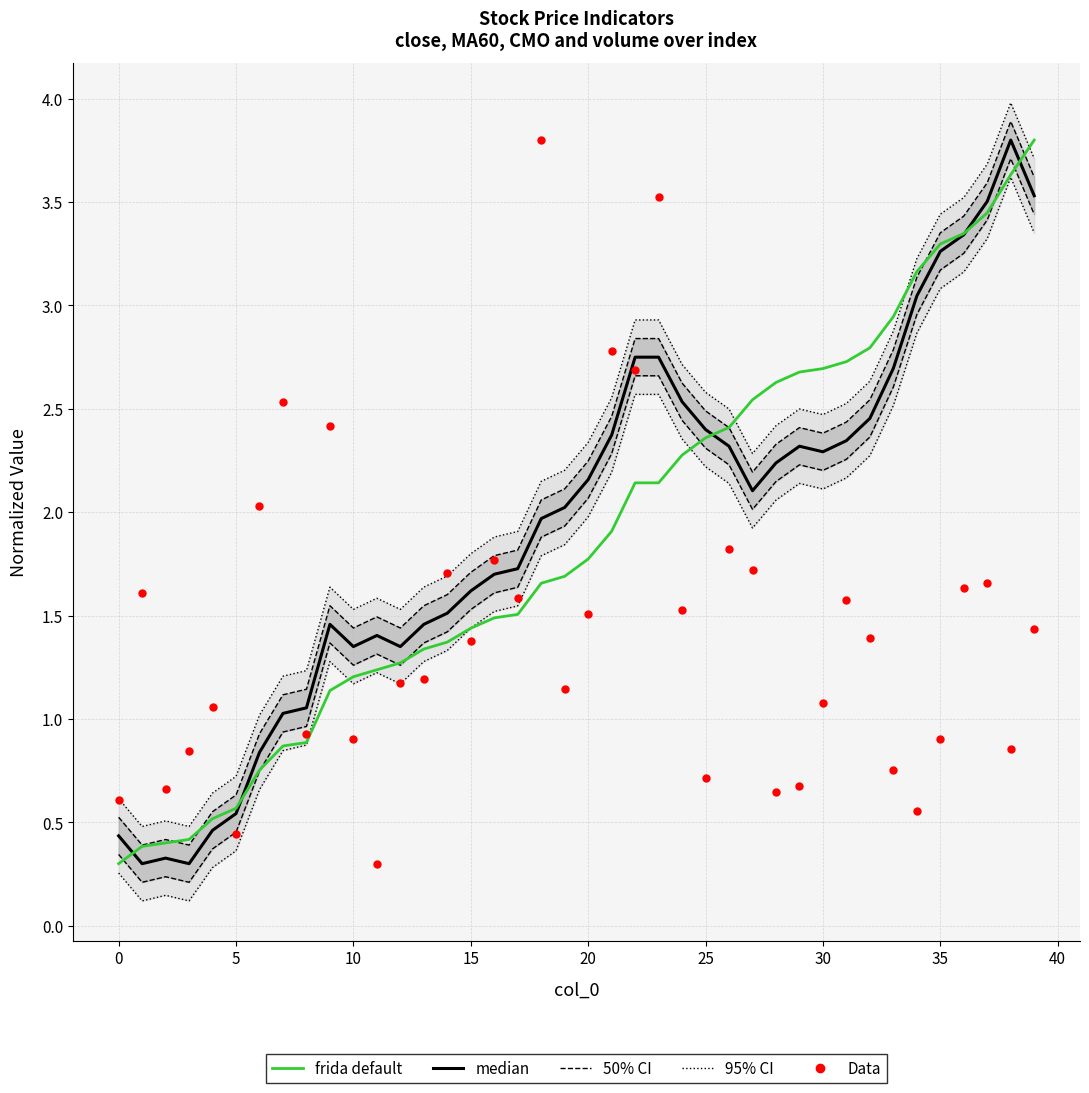

At which category is the sum across all series the highest?

39